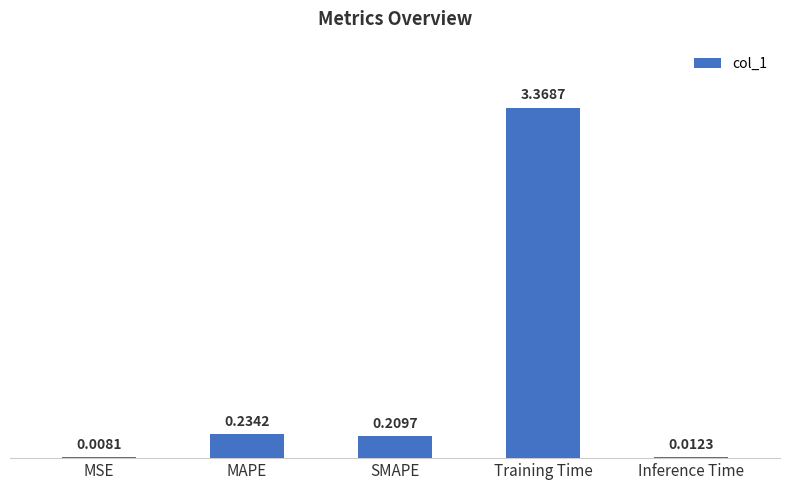

Between MAPE and MSE, which is larger?

MAPE